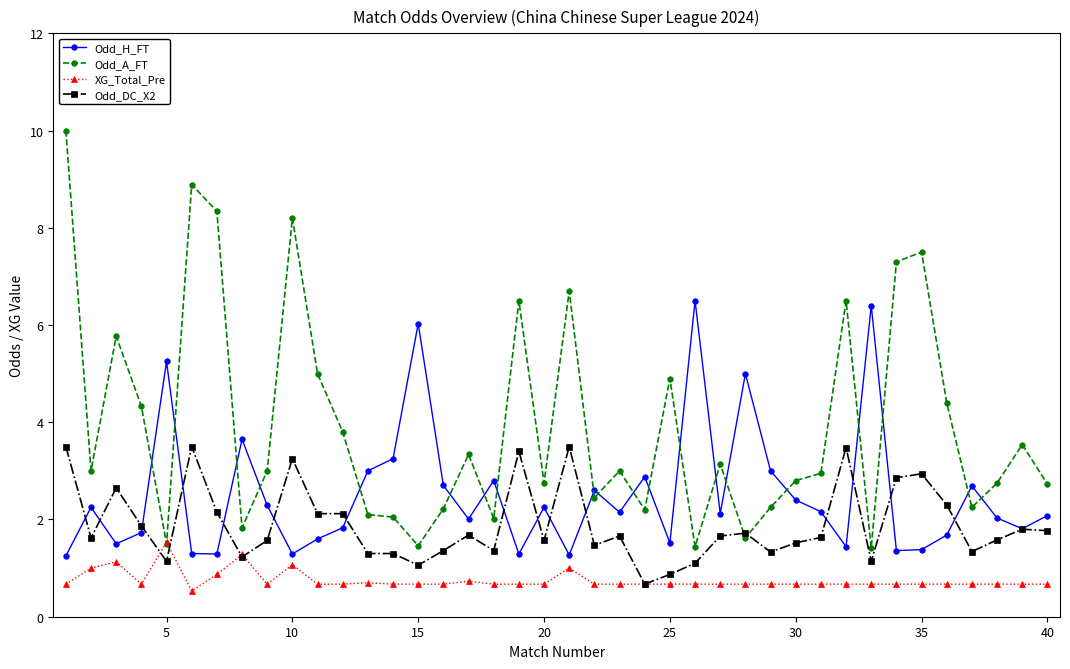

Which series has the largest total across all categories?

Odd_A_FT